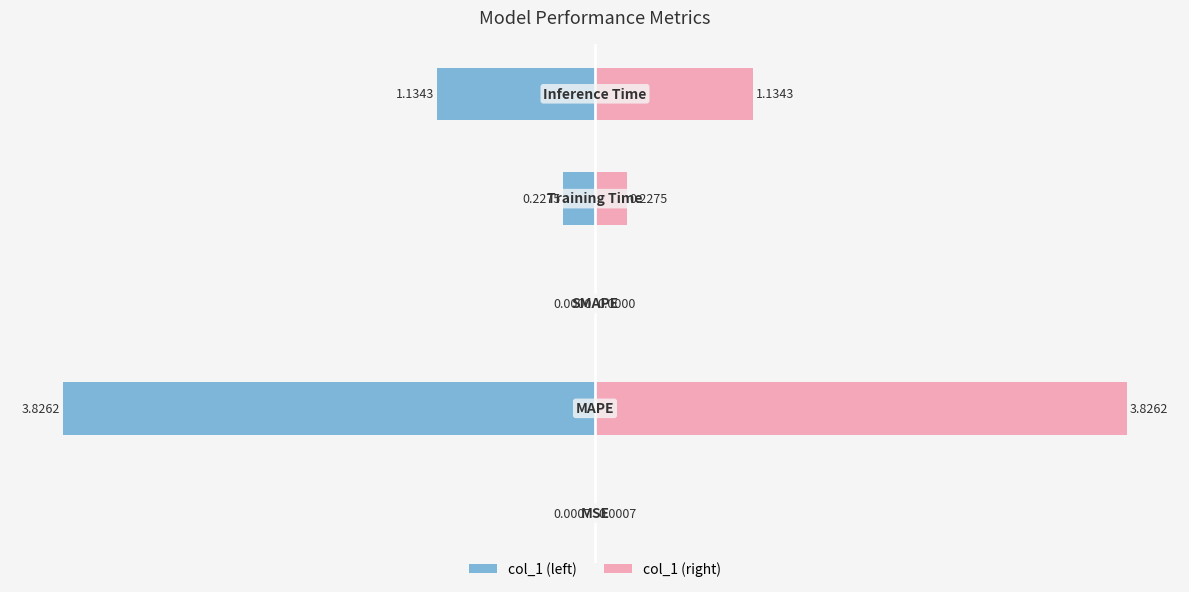

What is the spread (max minus min) of values at 4?

2.3